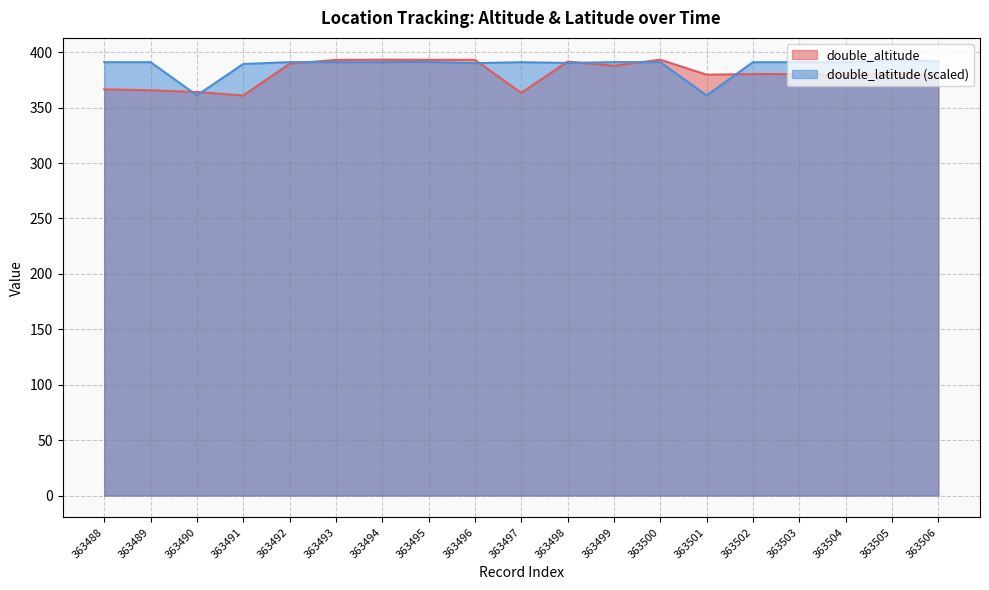

The double_altitude series shows 379.5 at 363504. True or false?

True